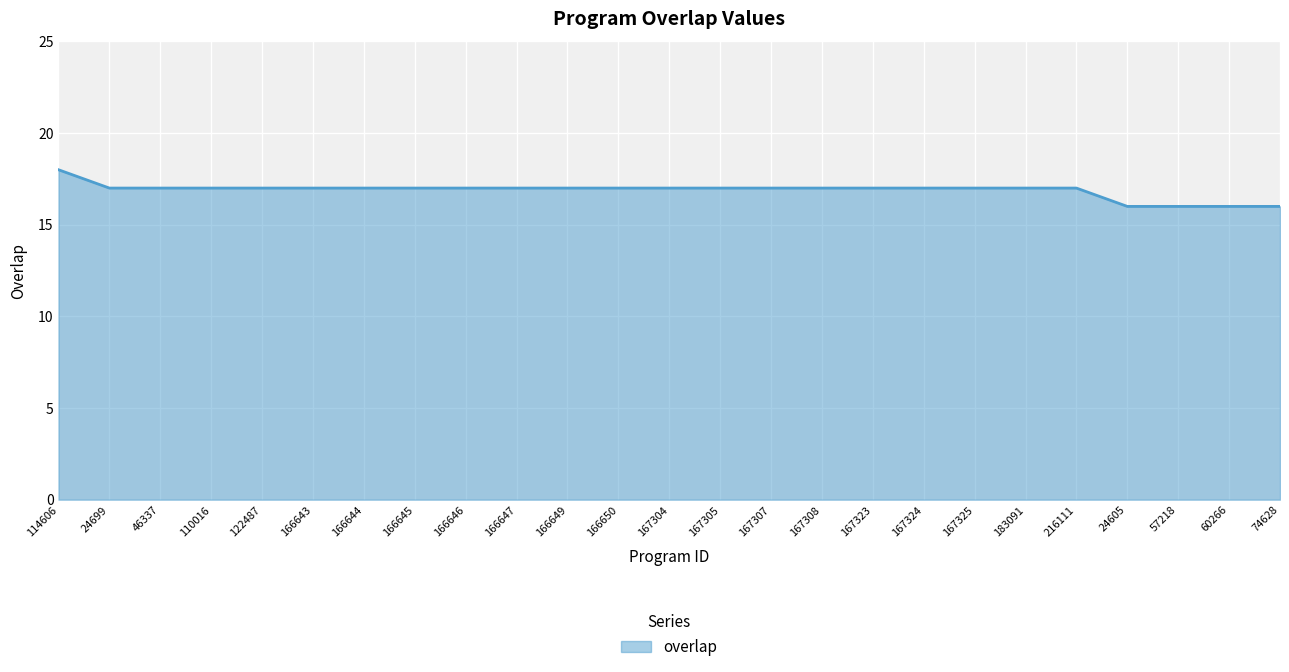

True or false: the data shows 9 at 167308.

False